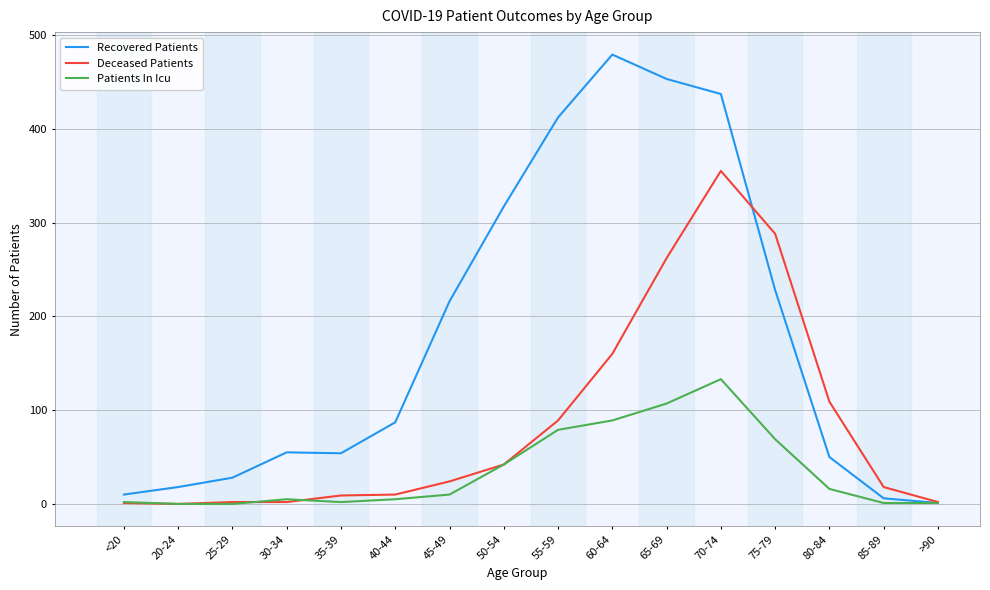

At which category does the chart reach its peak across all series?

60-64